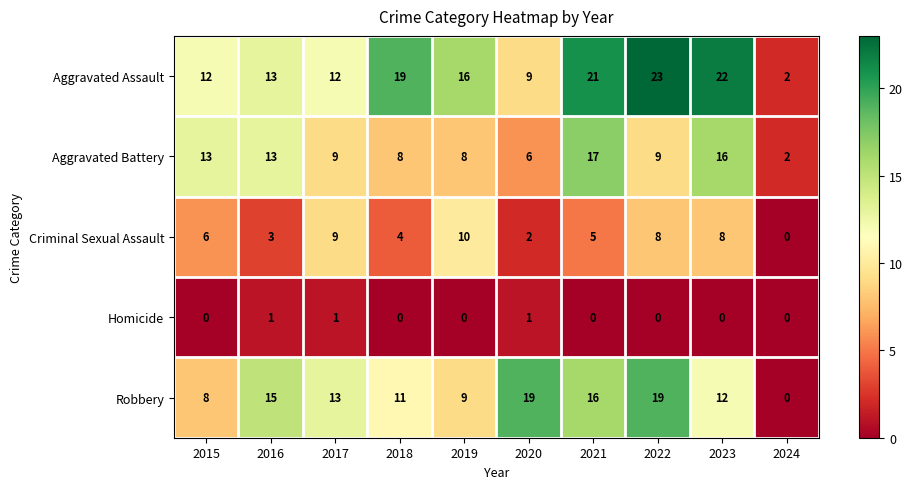

How many data points in Aggravated Battery are less than 9?

4